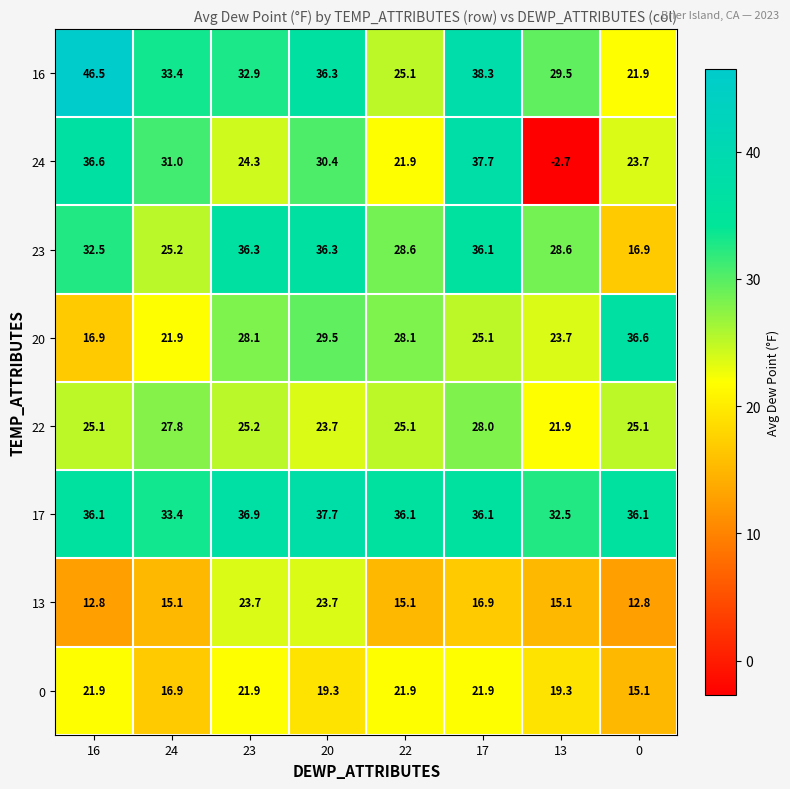

Between 22 and 0, which series saw the biggest shift?

23